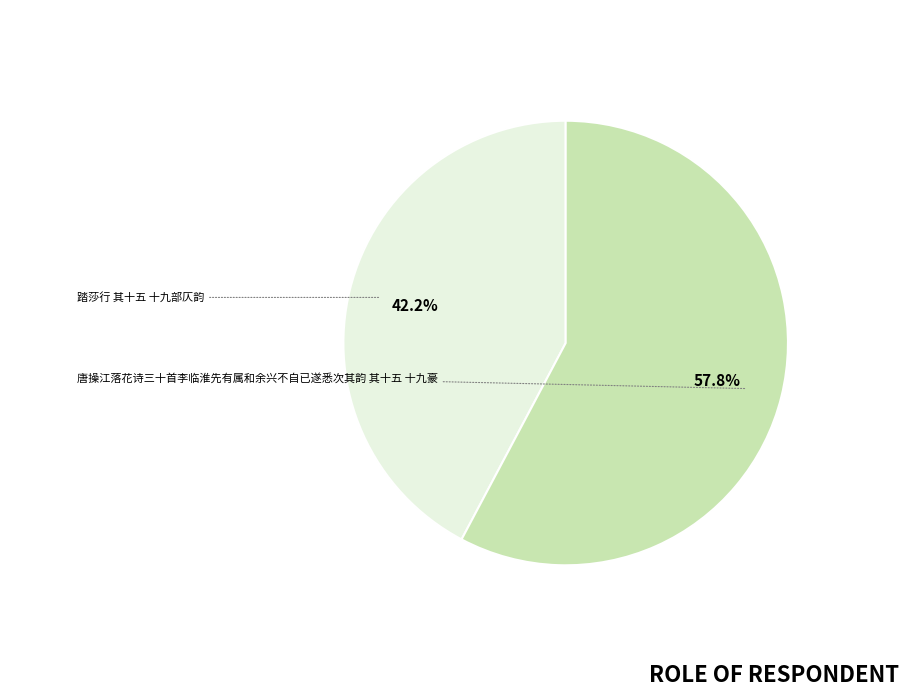

How many slices are in this pie chart?

2